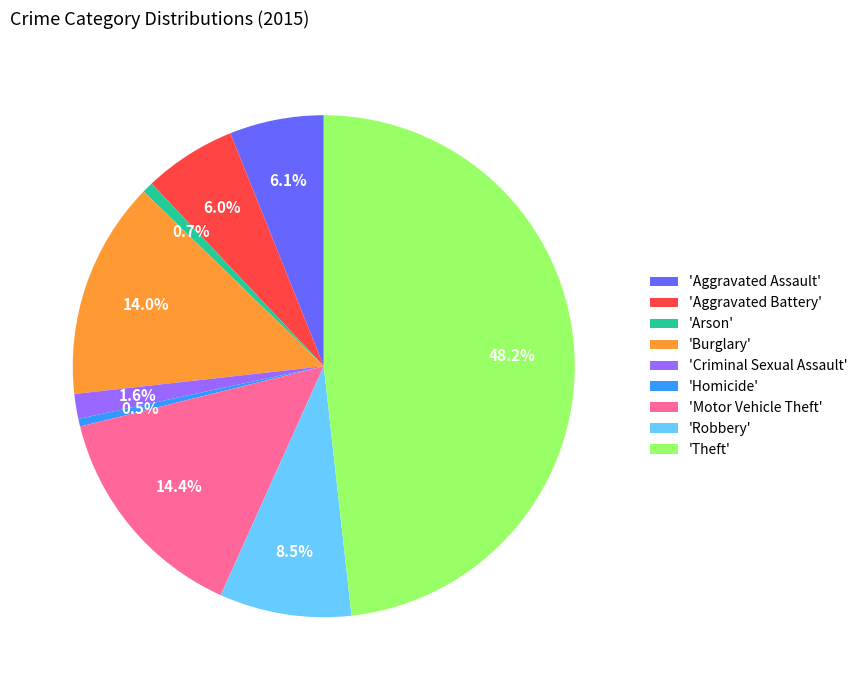

Combined, what portion of the pie is 'Burglary' and 'Criminal Sexual Assault'?

15.6%